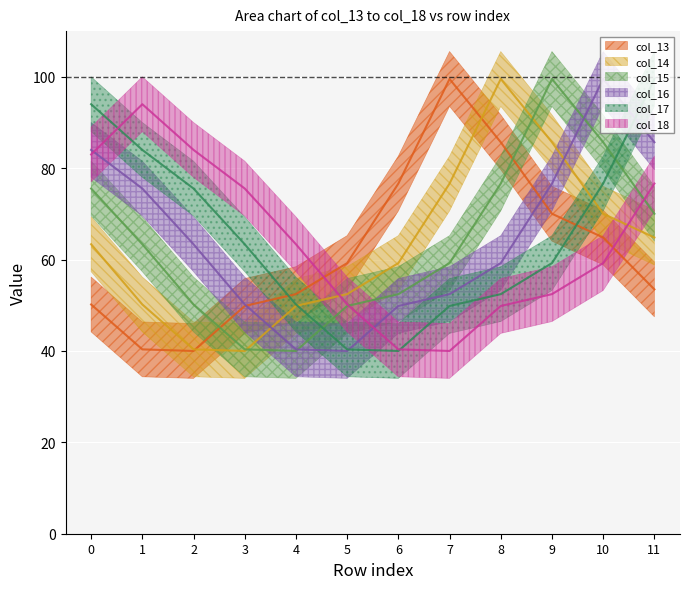

What are all the series names shown in the legend?

col_13, col_14, col_15, col_16, col_17, col_18